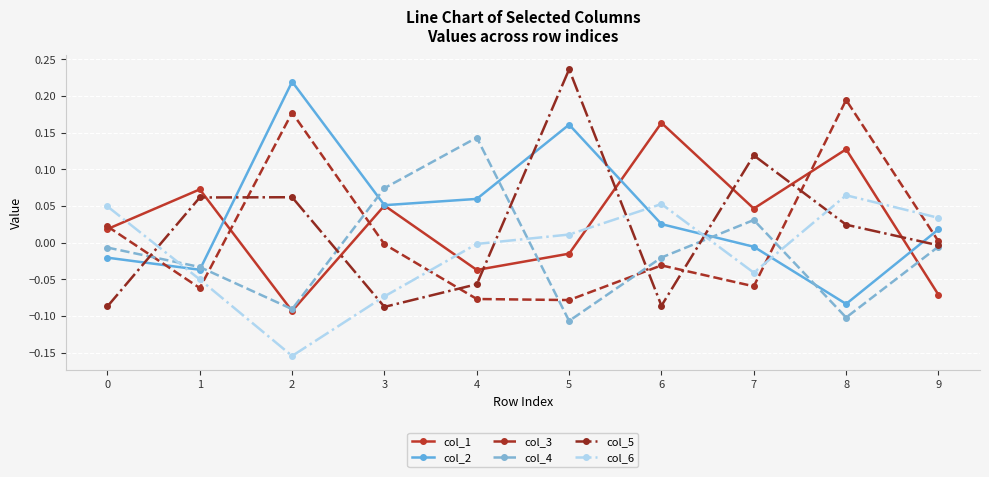

Where is the first local maximum for col_1?

1